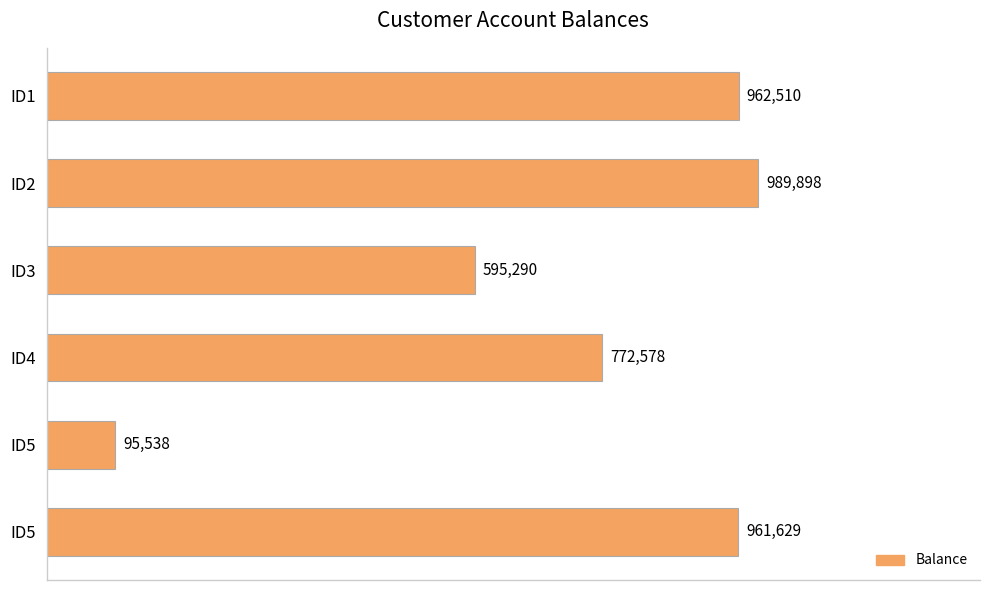

Which label corresponds to the largest value in the chart?

ID2